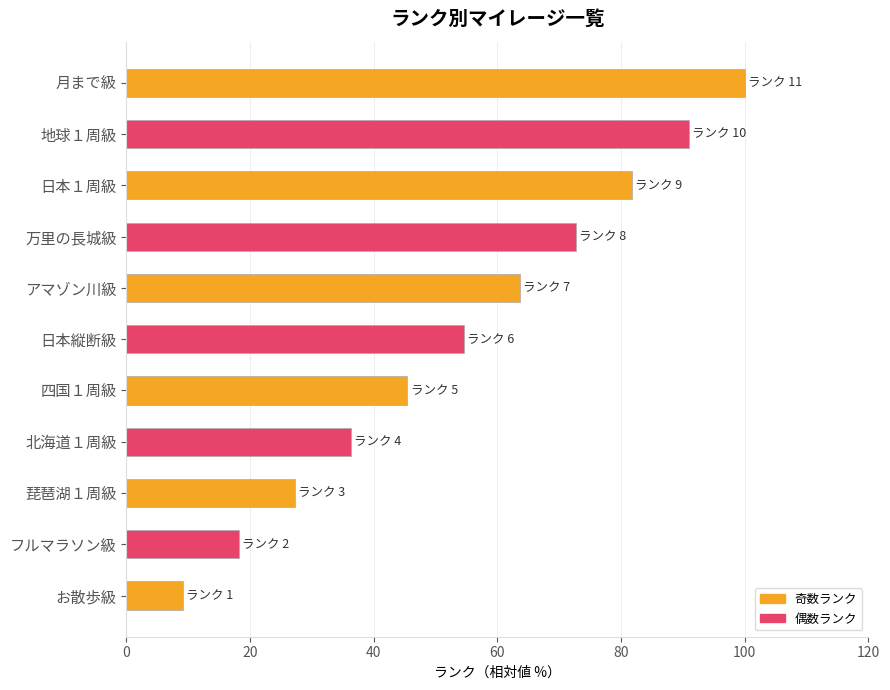

Does the chart contain any negative values?

No